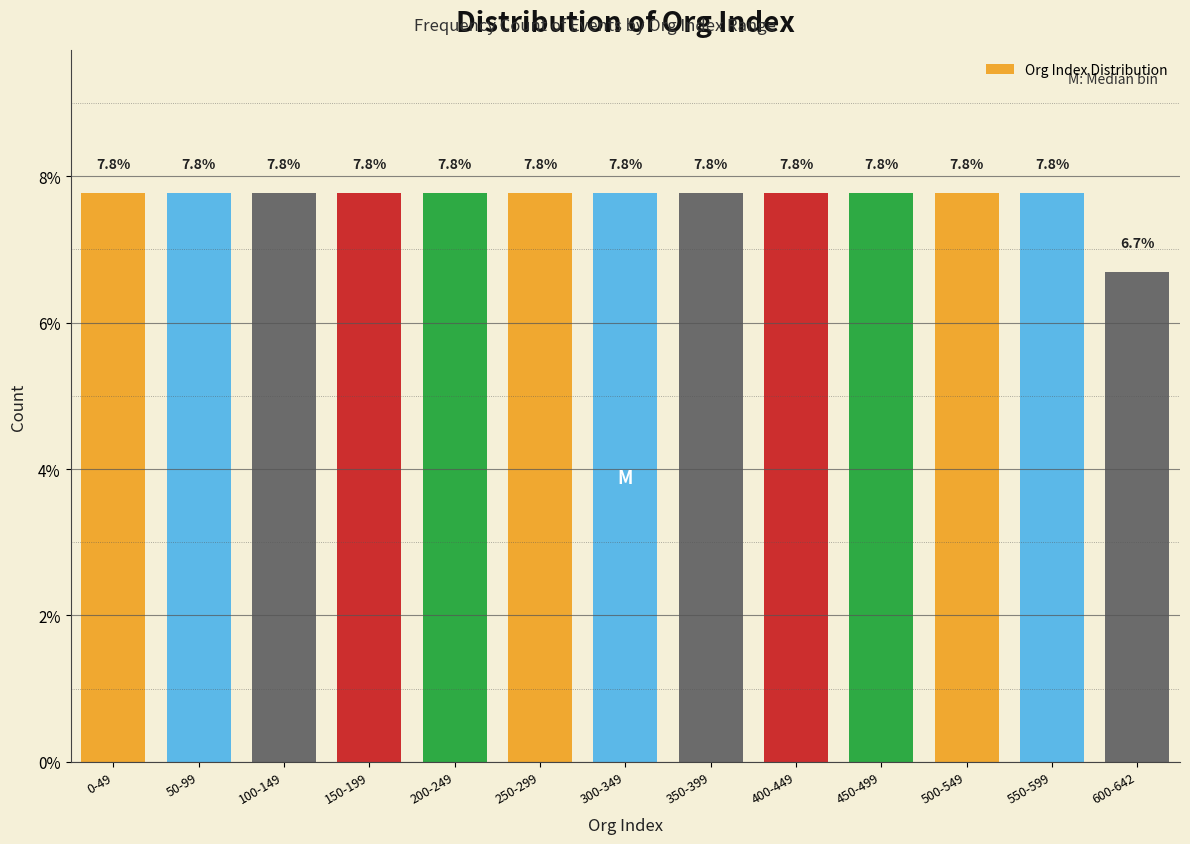

Reading left to right, extract all data points from this chart.

7.8	7.8	7.8	7.8	7.8	7.8	7.8	7.8	7.8	7.8	7.8	7.8	6.7